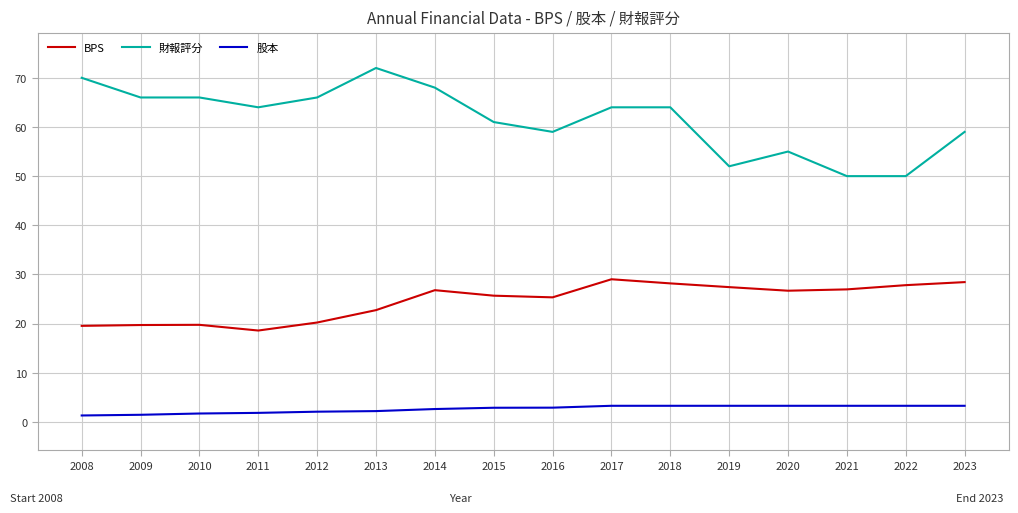

What is the total value across all series at 2017?

96.3